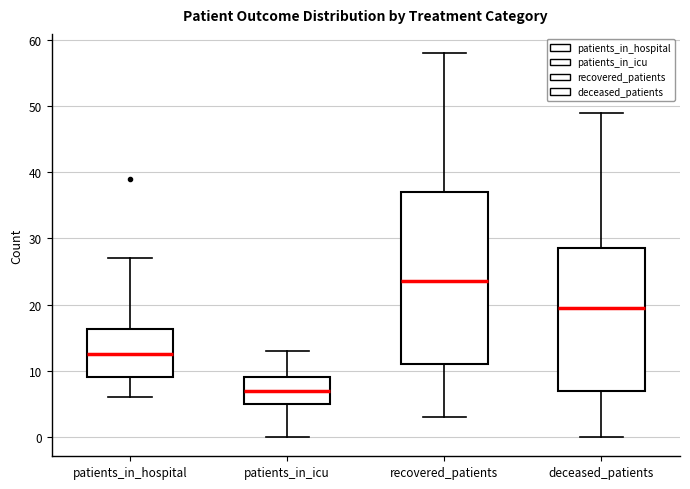

Reading left to right, read every box against the y-axis: the position of its median line, the range the box covers, and the ends of its whiskers. The values are not printed on the chart, so give them approximately, as read against the axis.

patients_in_hospital: median 13, box 9 to 16, whiskers 6 to 27
patients_in_icu: median 7, box 5 to 9, whiskers 0 to 13
recovered_patients: median 24, box 11 to 37, whiskers 3 to 58
deceased_patients: median 20, box 7 to 29, whiskers 0 to 49